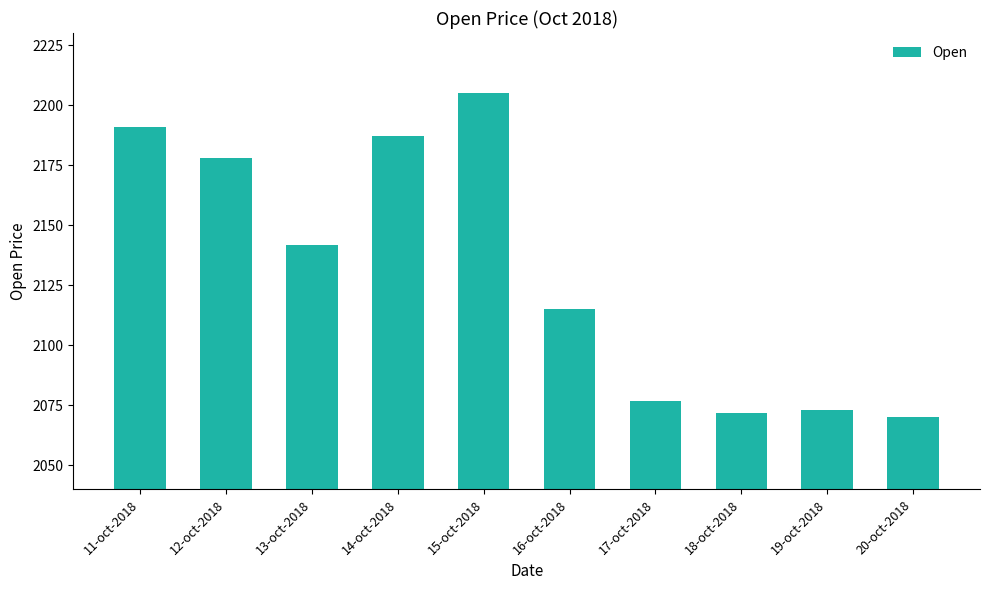

What position from the right is 15-oct-2018?

6